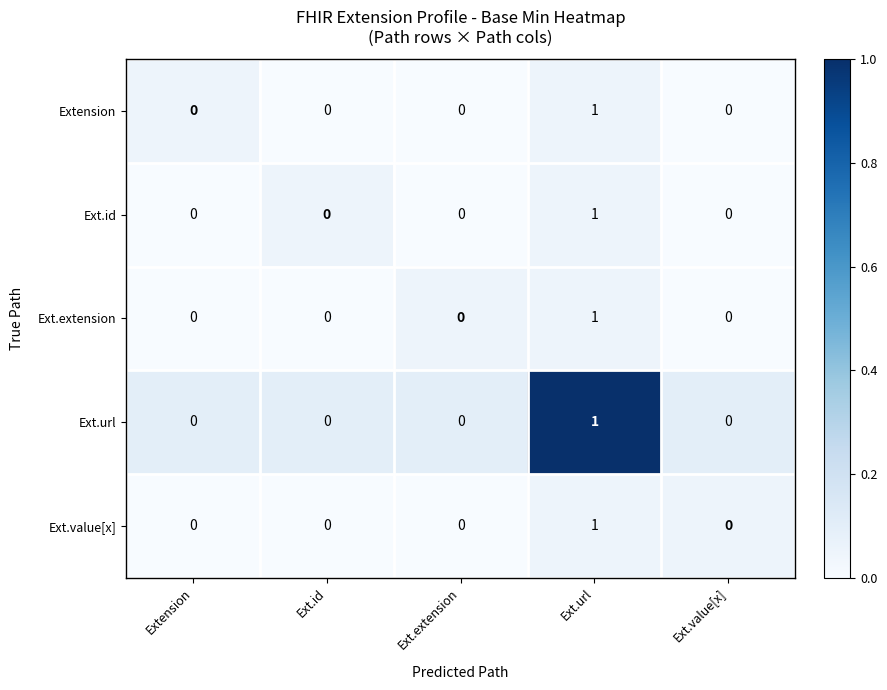

How many series are shown in this chart?

5